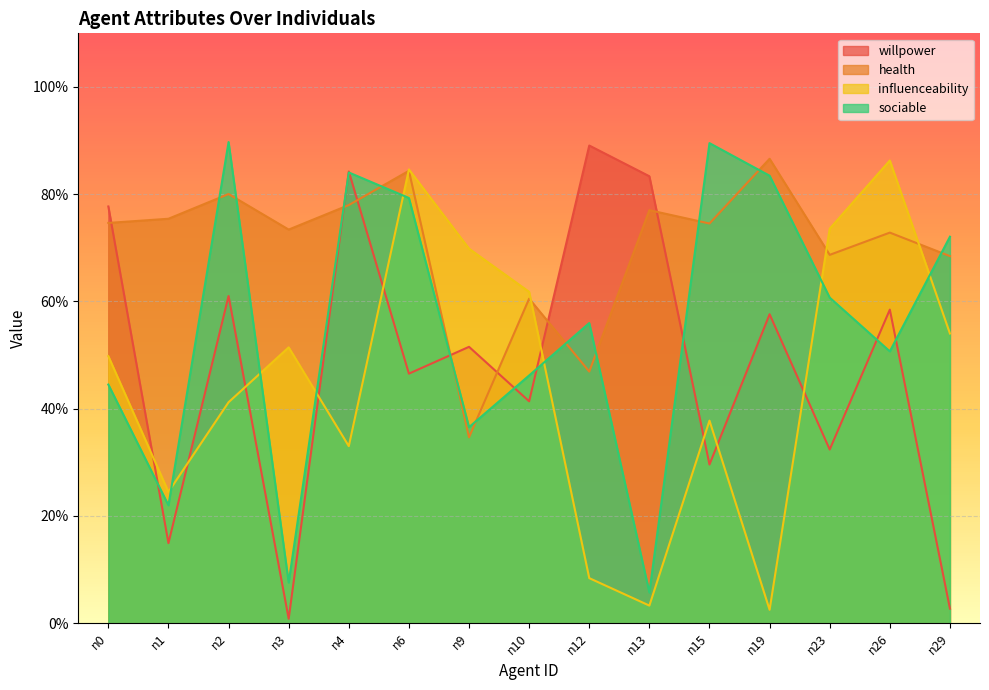

Is it true that influenceability equals 0.4 at n15?

True